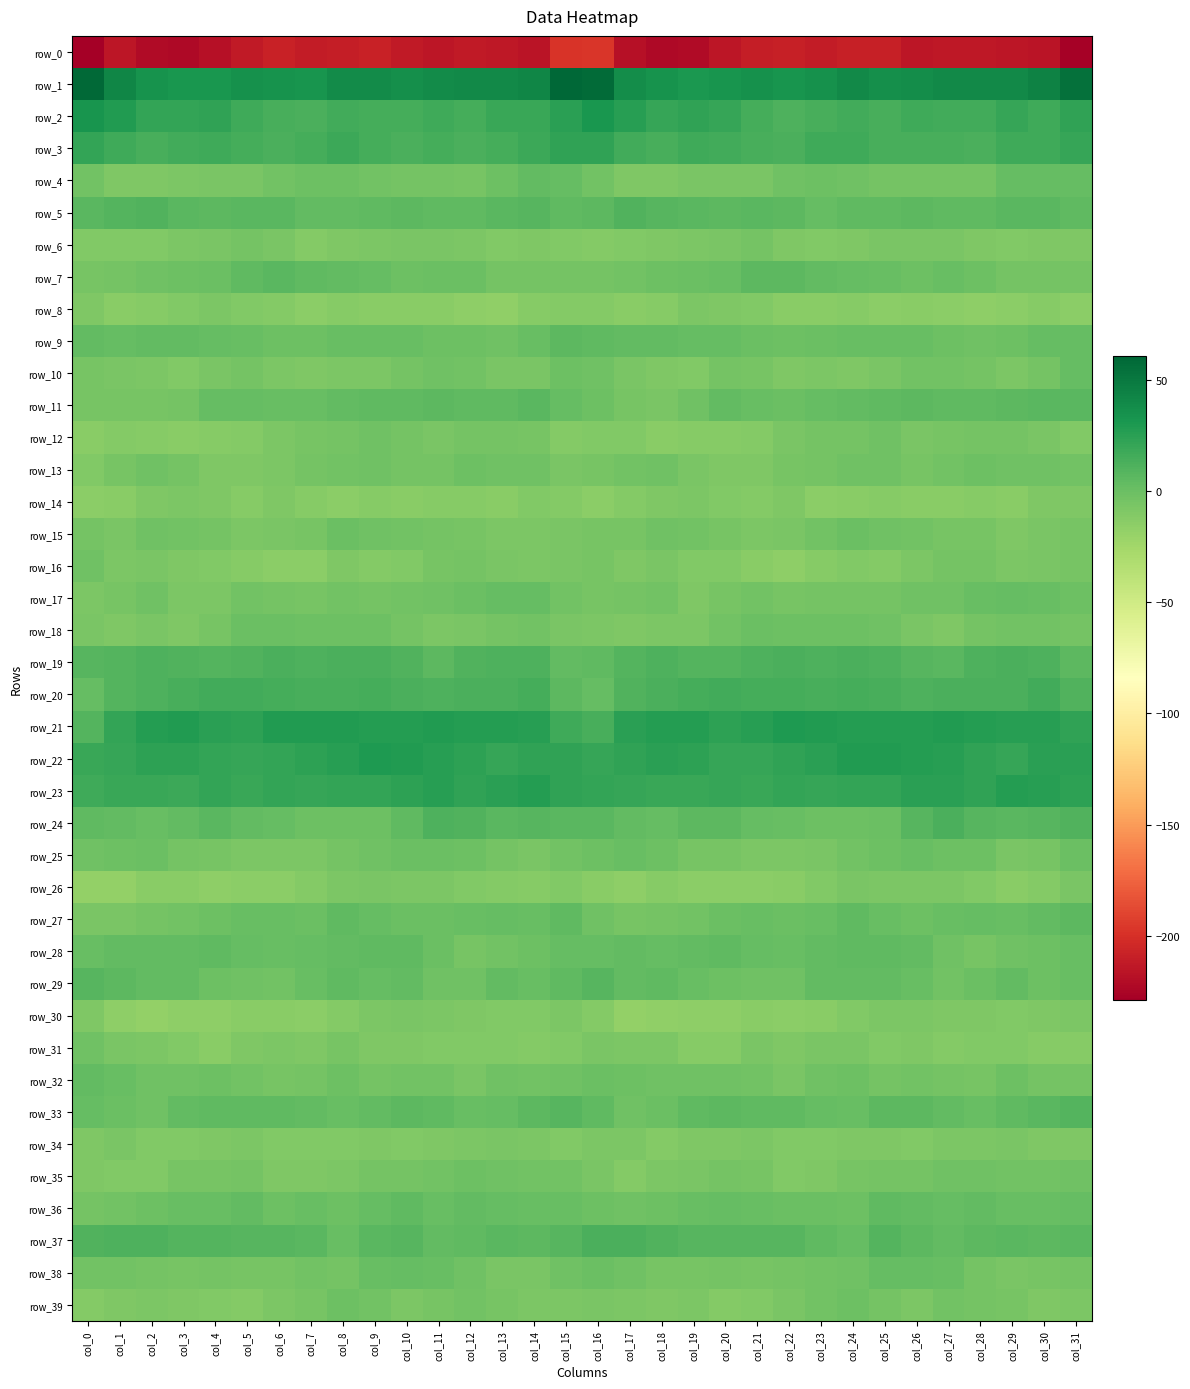

At which label does row_12 reach its peak?

col_25